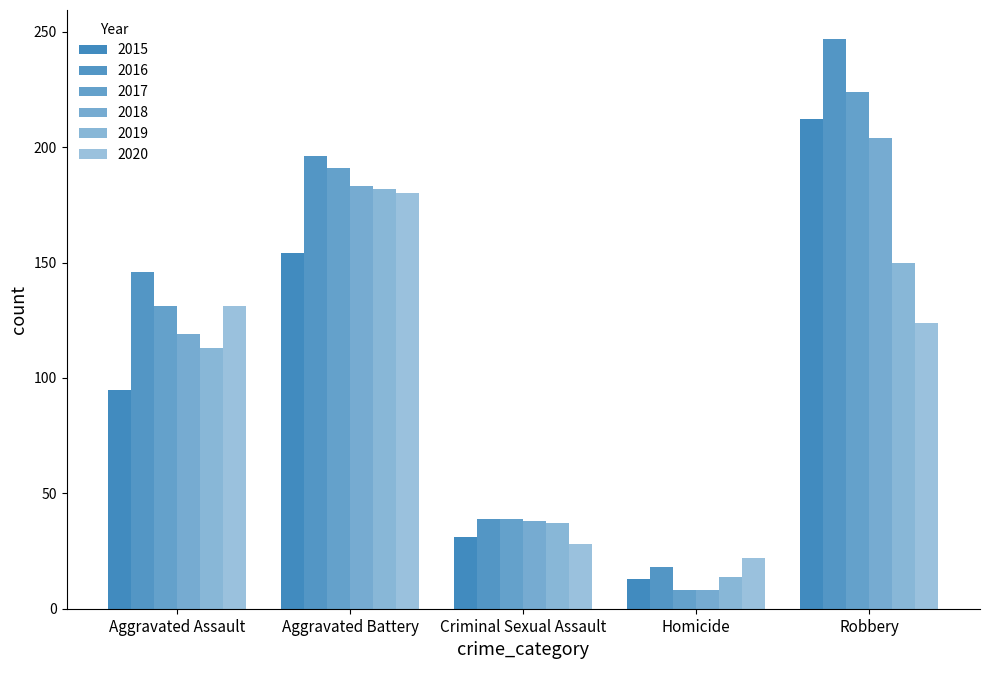

How many categories are shown in the chart?

5